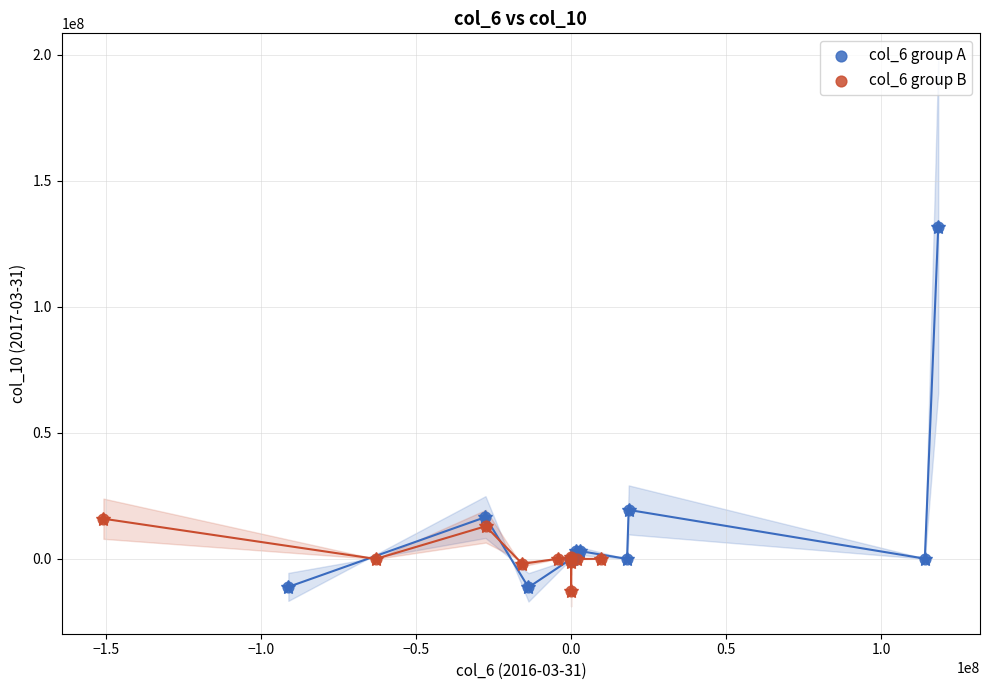

Which series contains the highest Y value?

col_6 group A